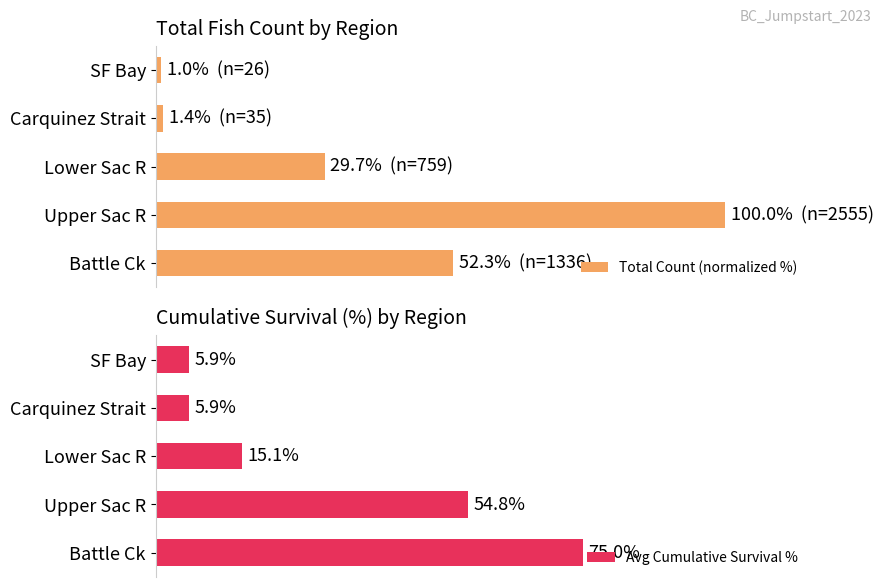

Reading left to right, extract all data points from this chart.

Total Count (normalized %): 0=52.3	20=100.0	40=29.7	60=1.4	80=1.0
Avg Cumulative Survival %: 0=75.0	20=54.8	40=15.1	60=5.9	80=5.9